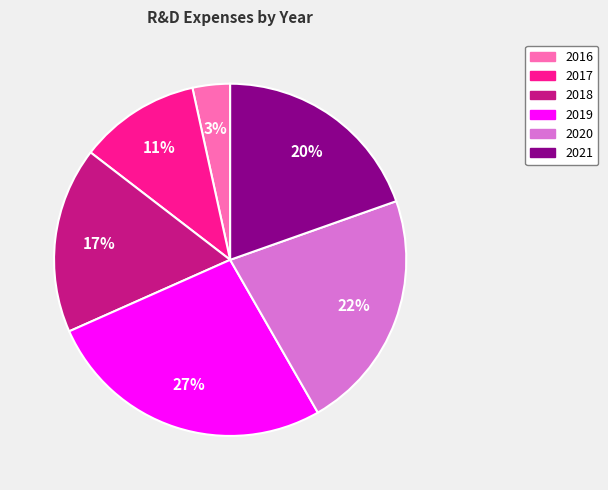

Does 2019 account for over 50% of the chart?

No